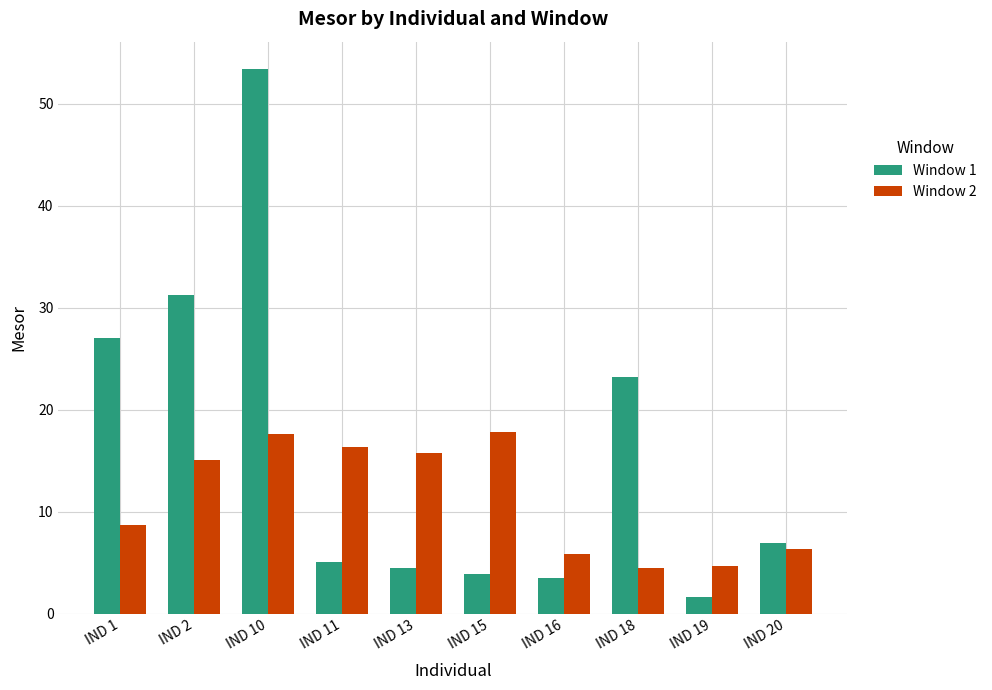

At IND 1, list the series in order from smallest to largest.

Window 2, Window 1